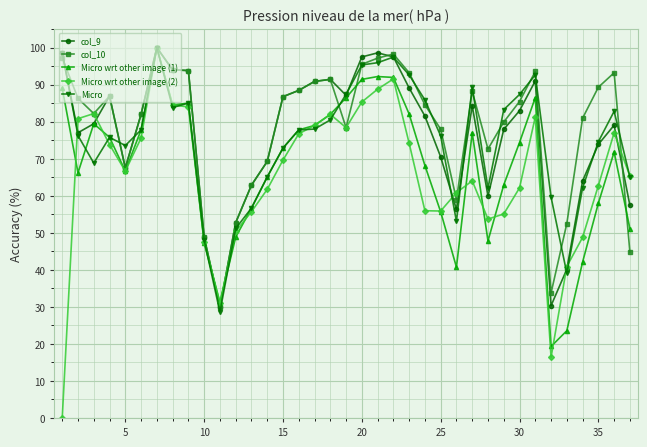

True or false: Micro has more than 2 points higher than both neighbors.

True